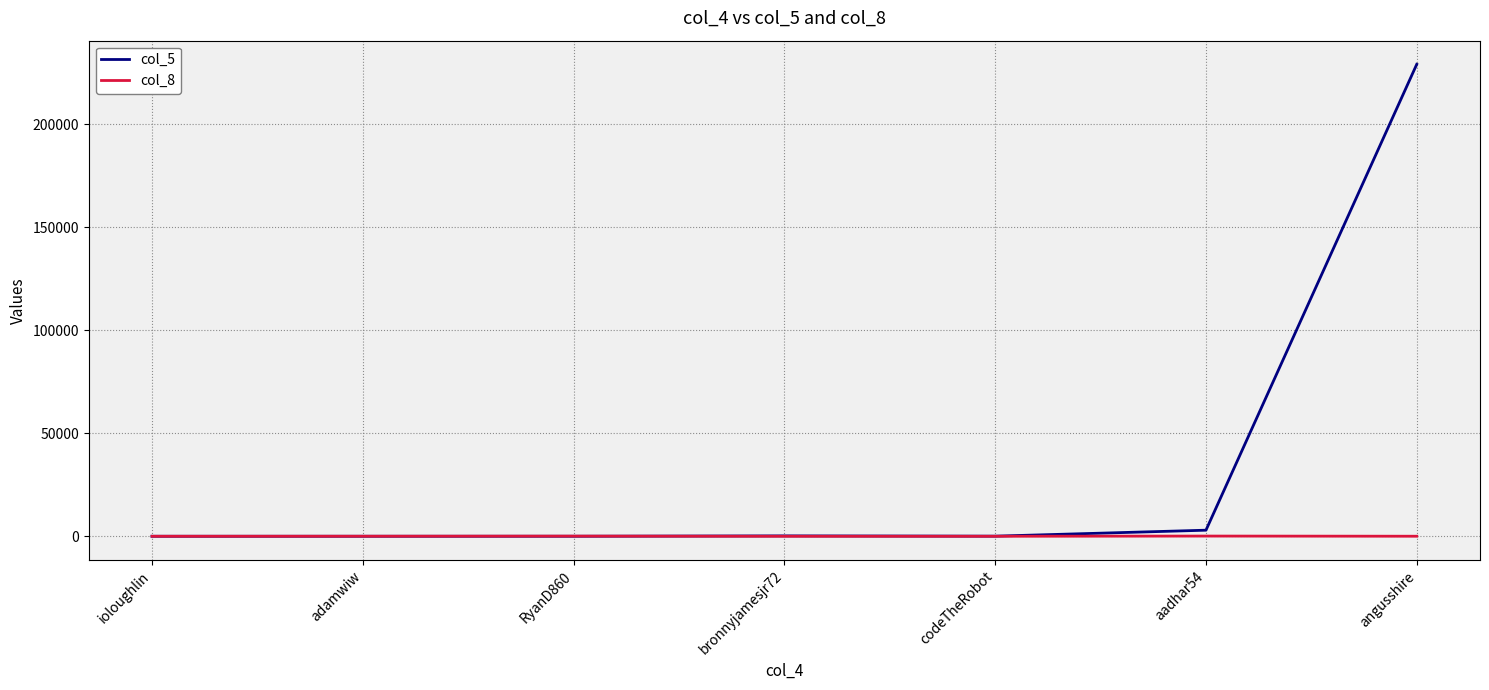

The col_8 series shows 18 at angusshire. True or false?

True